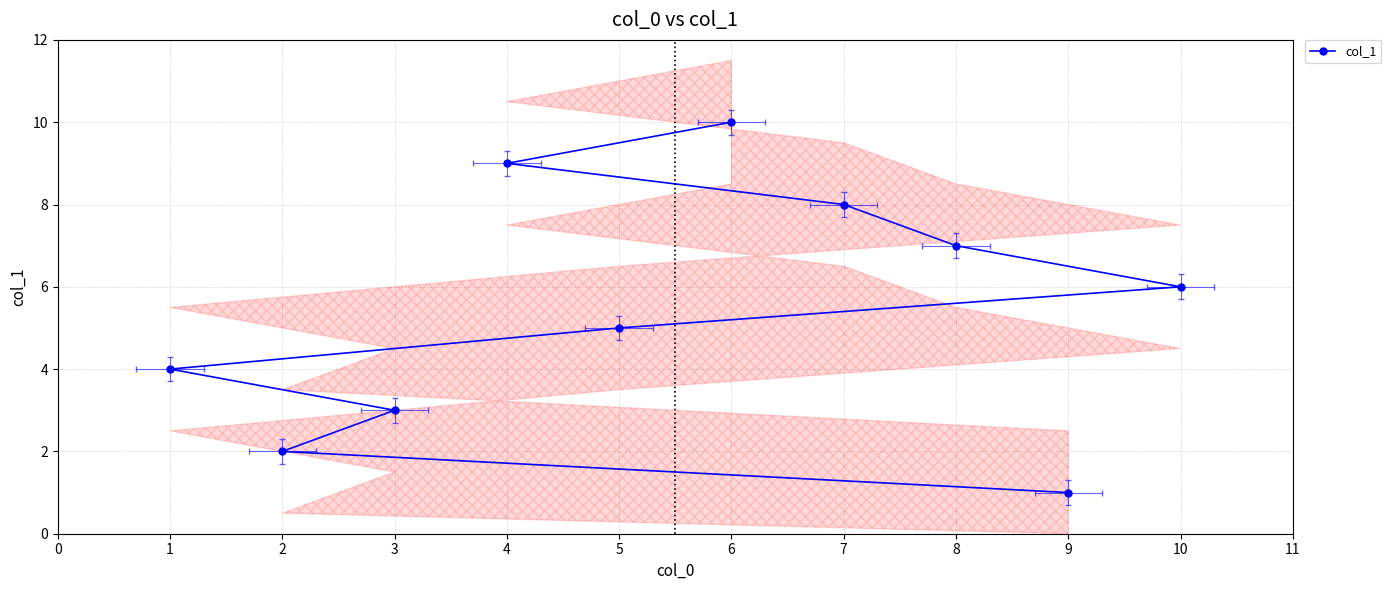

Which has a higher value, 6 or 8?

6